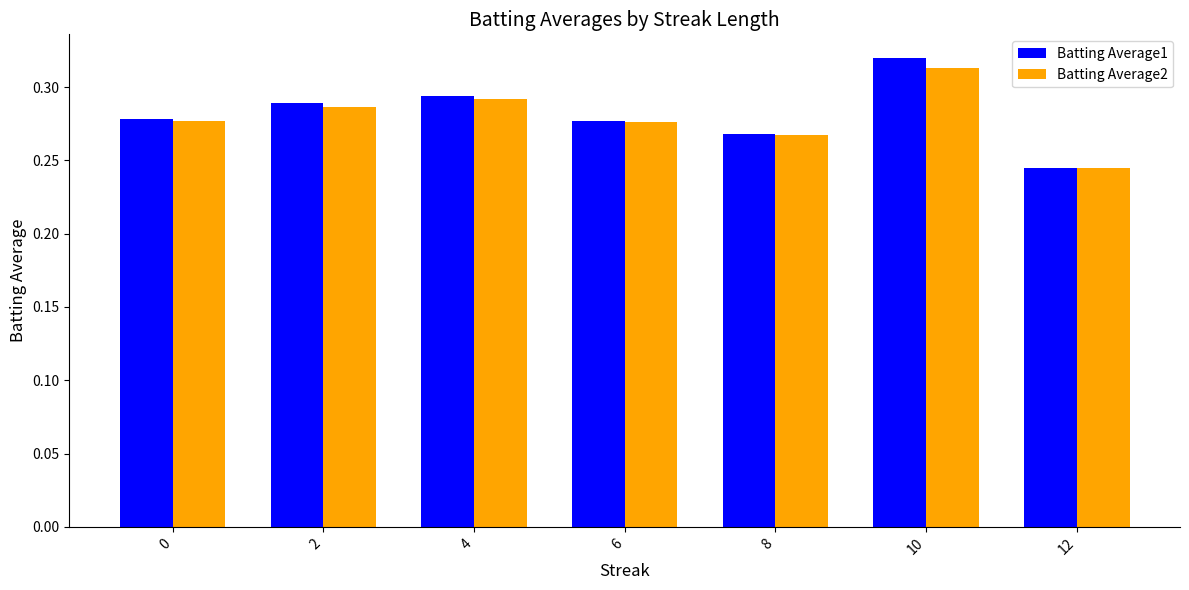

Is it true that Batting Average2 equals 0.4 at 10?

False